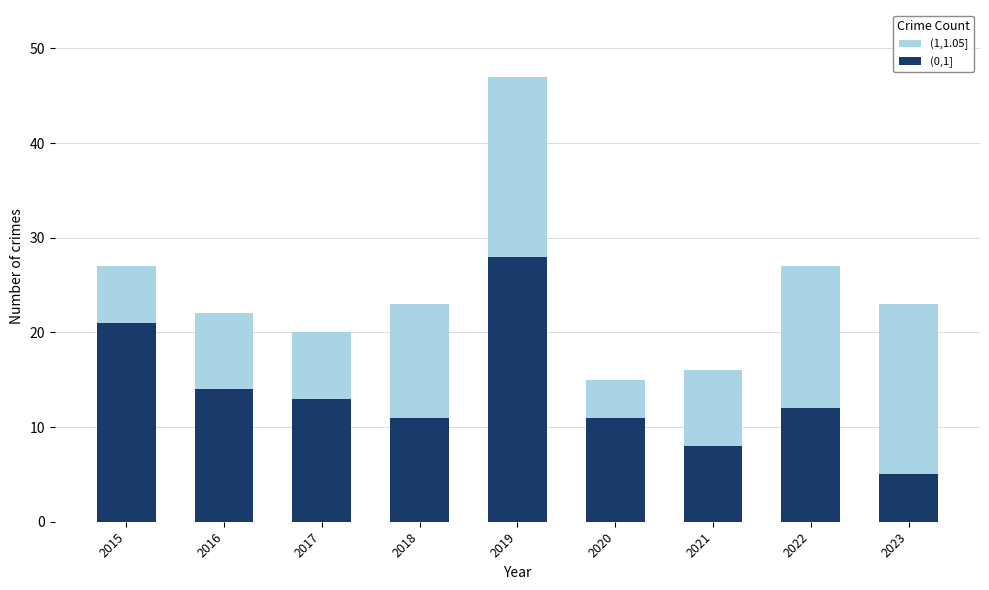

What is the difference between the highest and lowest values at 2018?

12